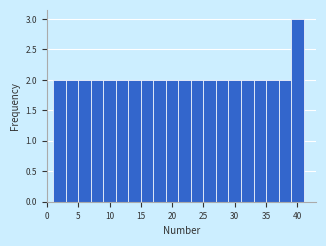

Over which range of the x-axis is the bar tallest?

39 to 41